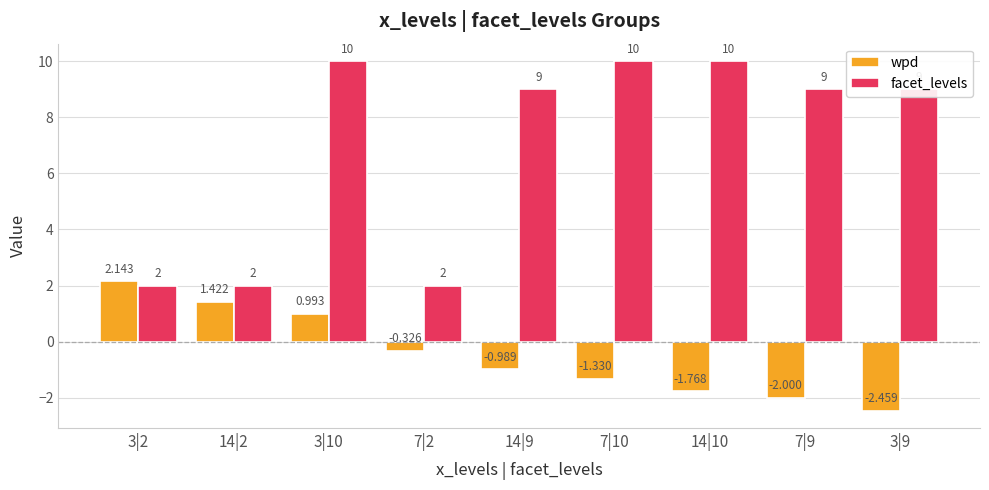

Rank the series by their maximum value, from lowest to highest.

wpd, facet_levels